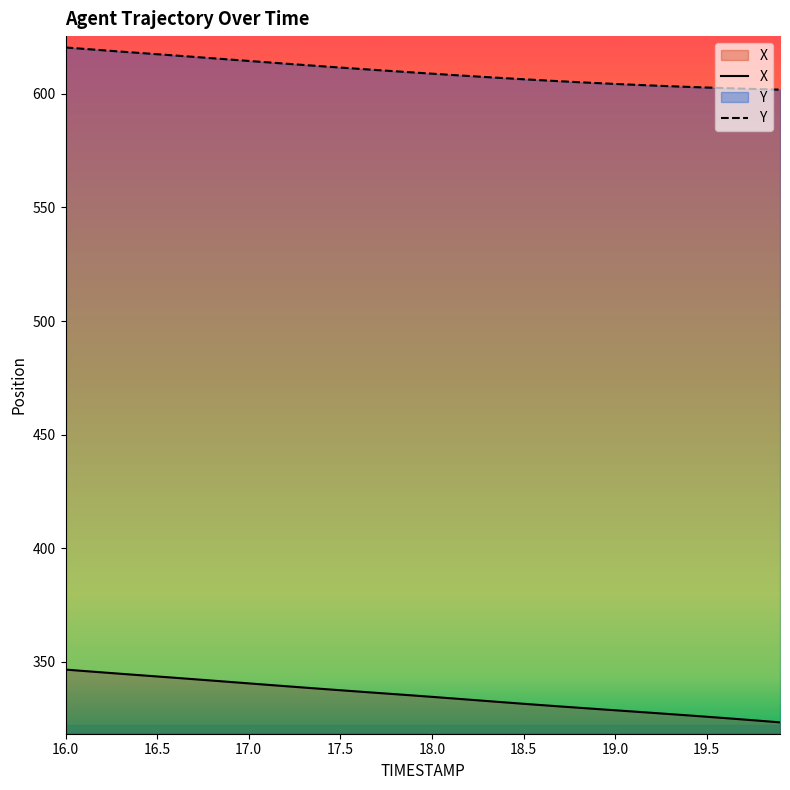

Reading left to right, what are all the values shown in this chart?

X: 346.6	346.0	345.4	344.8	344.2	343.6	343.0	342.4	341.8	341.2	340.6	340.0	339.4	338.7	338.1	337.6	337.0	336.4	335.8	335.2	334.6	334.0	333.4	332.8	332.2	331.6	331.0	330.4	329.9	329.3	328.7	328.2	327.6	327.1	326.5	325.9	325.3	324.7	324.1	323.4
Y: 620.3	619.7	619.1	618.5	618.0	617.4	616.8	616.2	615.6	615.0	614.4	613.8	613.2	612.7	612.1	611.5	611.0	610.4	609.9	609.3	608.8	608.3	607.8	607.3	606.8	606.4	605.9	605.5	605.1	604.7	604.3	604.0	603.6	603.3	603.0	602.7	602.5	602.2	602.0	601.8